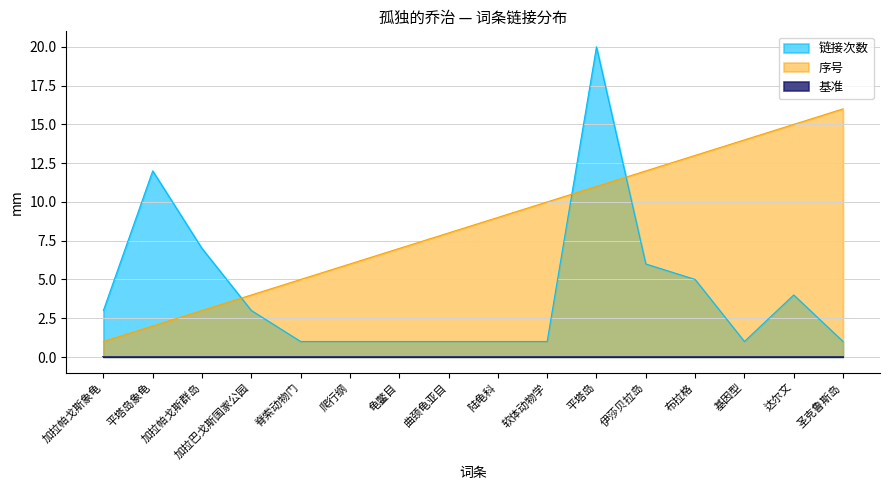

How many values in the 序号 series exceed 9?

7